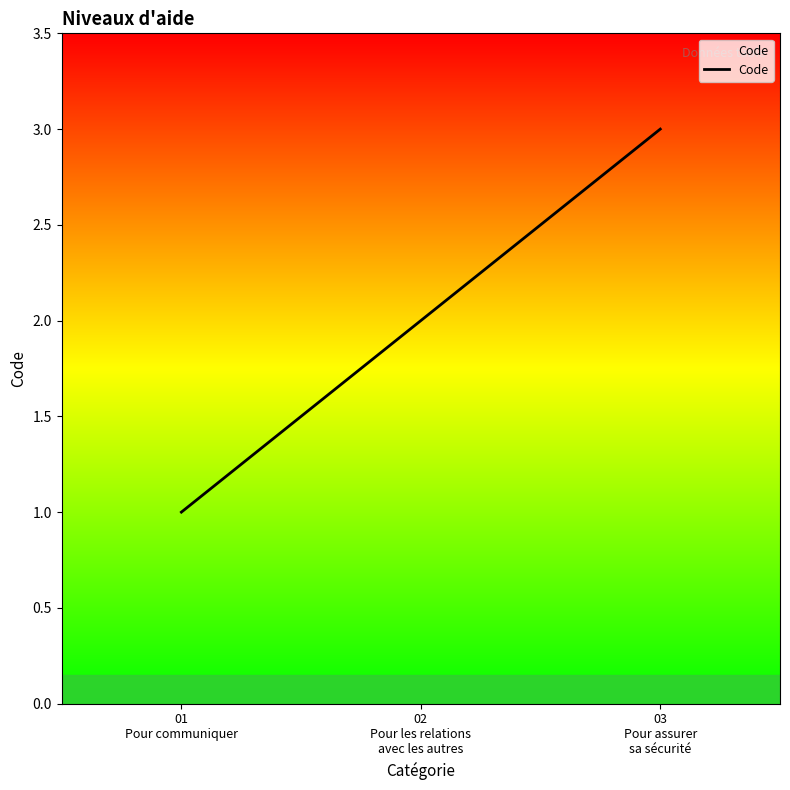

What is the sum of all values?

6